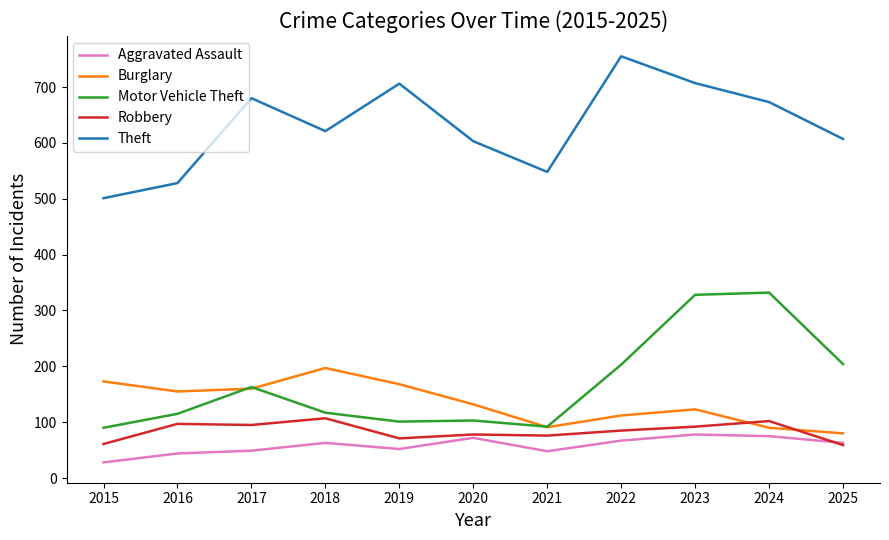

Where is the first local maximum for Theft?

2017